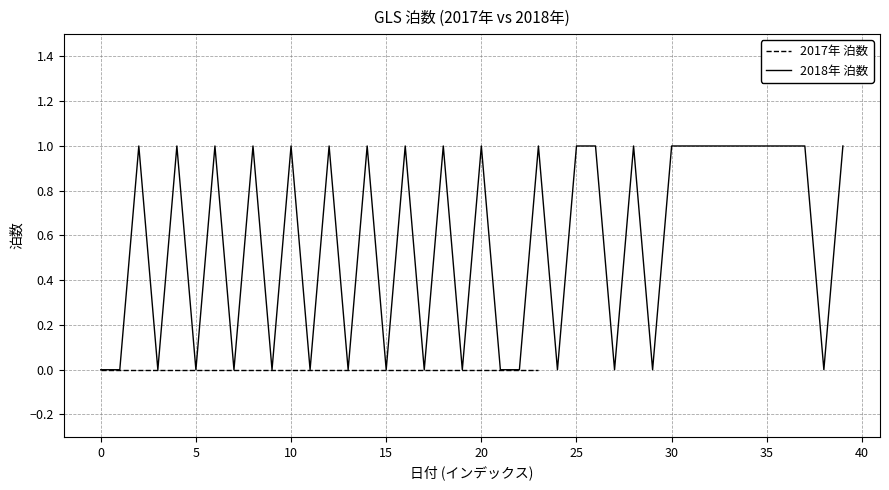

What is the sum of all values?

23